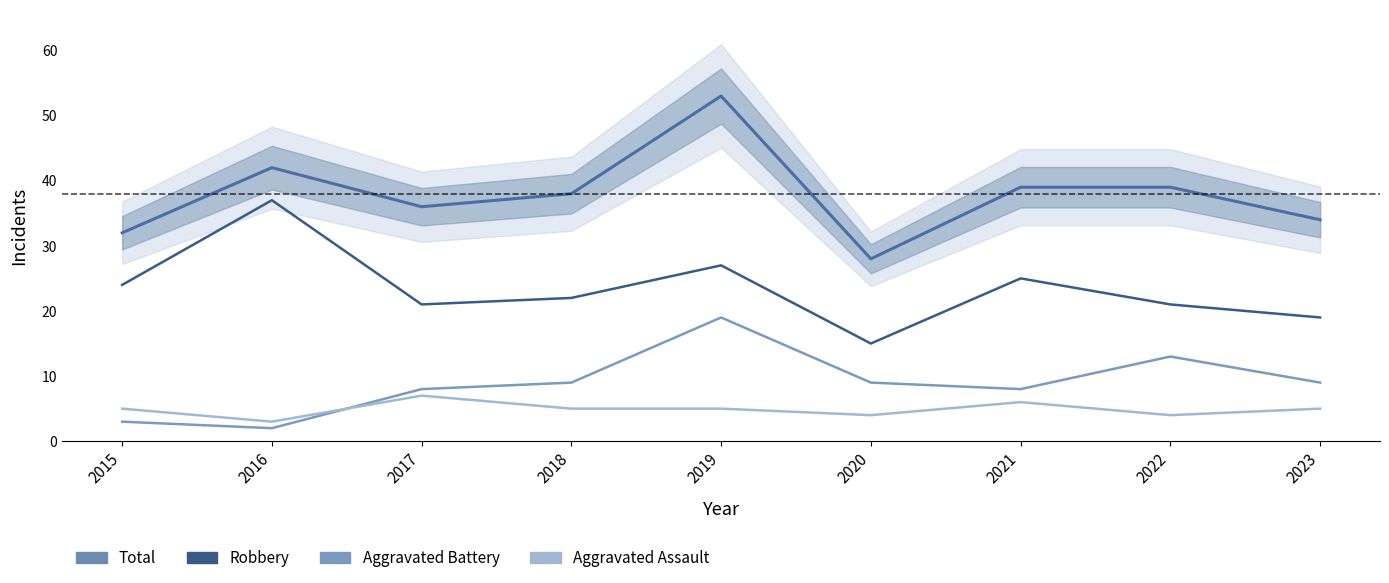

What is the sum of the Total values at 2019 and 2018?

91